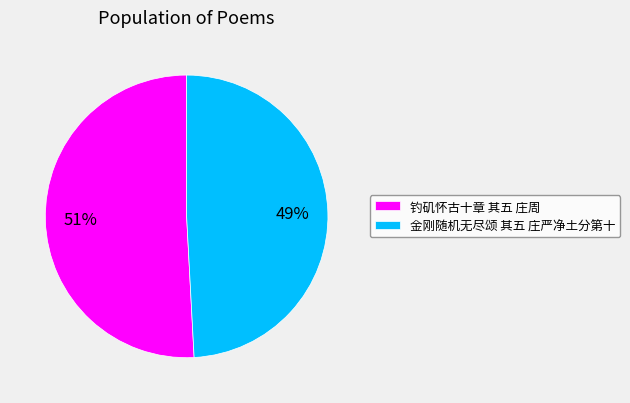

How many segments does this pie chart have?

2